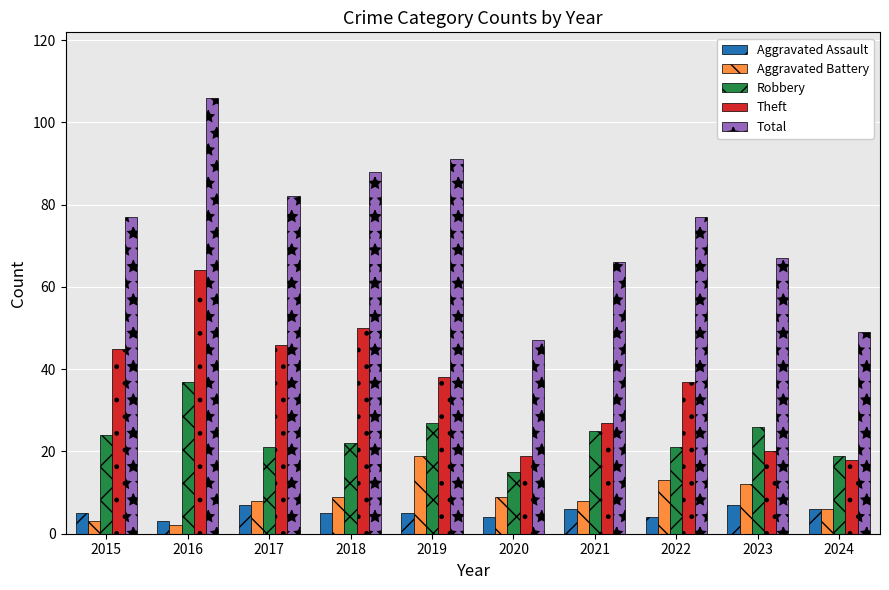

What is the difference between the second highest and minimum values in the Aggravated Battery series?

11